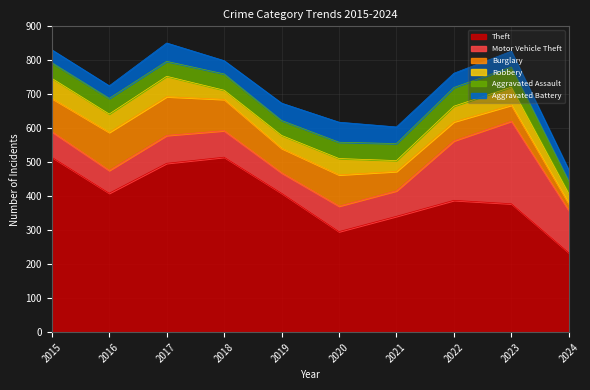

In Robbery, how many points are lower than both neighbors (excluding endpoints)?

3